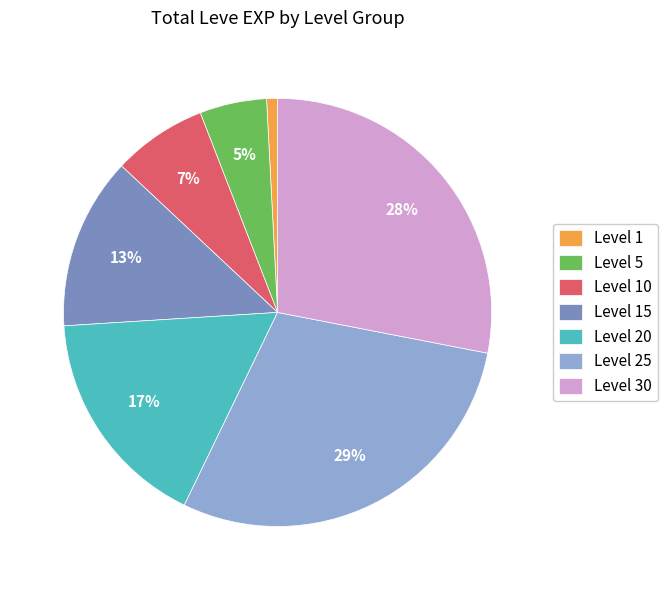

Which category has the smallest portion of the pie?

Level 1